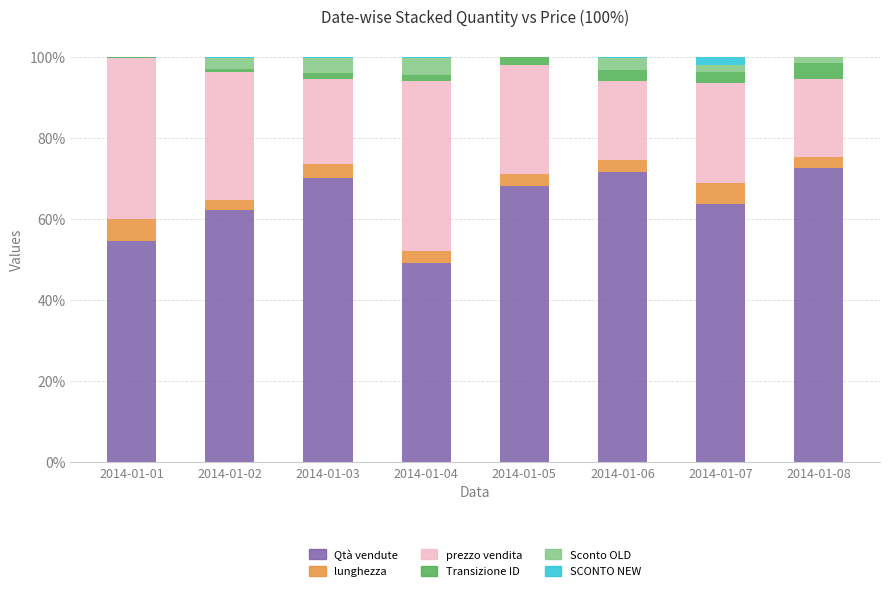

What is the maximum value for Qtà vendute?

72.5